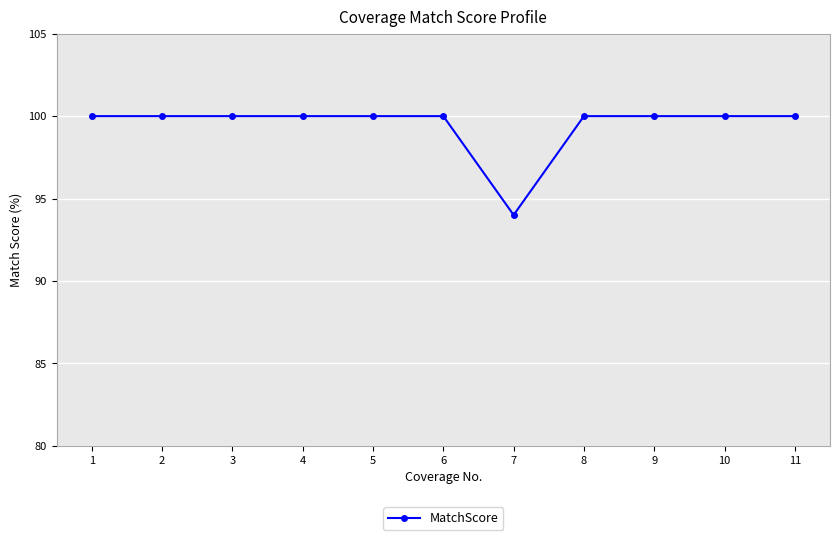

Reading right to left, extract all data points from this chart.

100	100	100	100	94	100	100	100	100	100	100